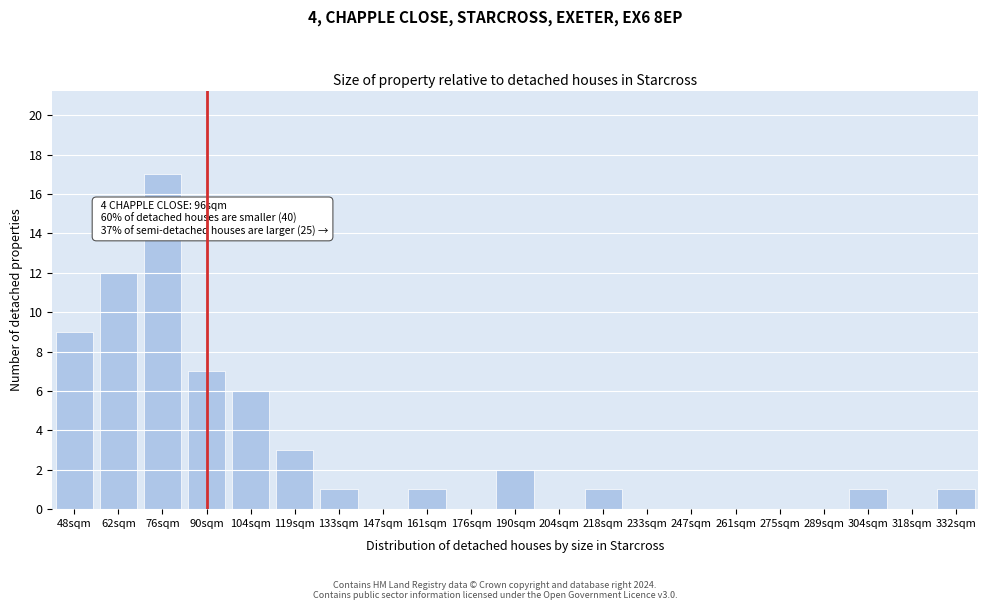

Reading left to right, list all the values displayed in this chart.

48sqm=9	62sqm=12	76sqm=17	90sqm=7	104sqm=6	119sqm=3	133sqm=1	147sqm=0	161sqm=1	176sqm=0	190sqm=2	204sqm=0	218sqm=1	233sqm=0	247sqm=0	261sqm=0	275sqm=0	289sqm=0	304sqm=1	318sqm=0	332sqm=1